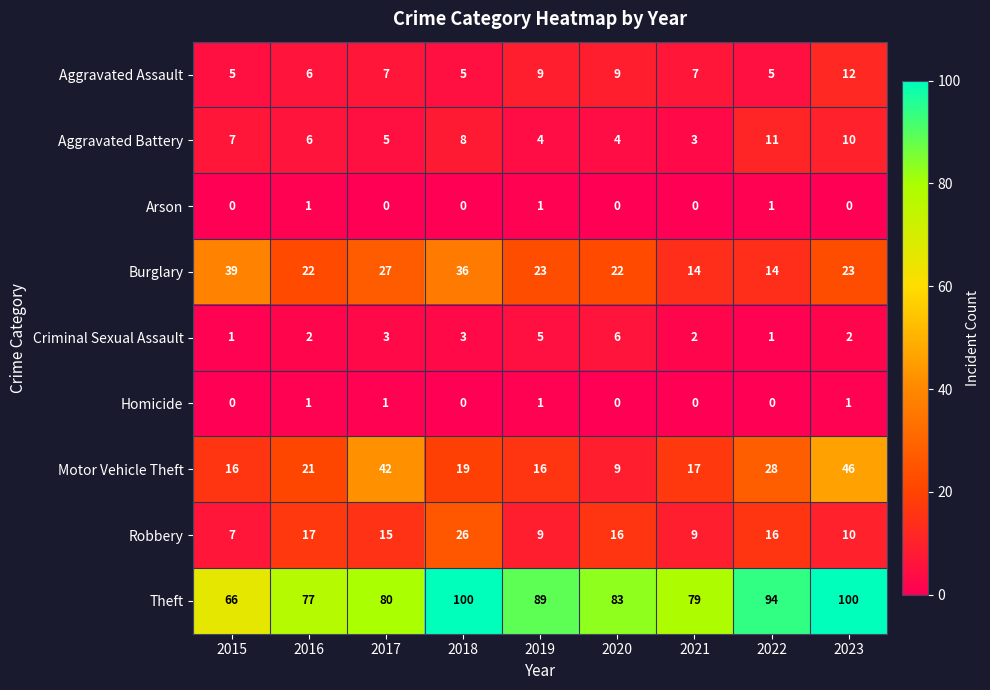

What is the approximate value of Aggravated Battery at 2023?

10